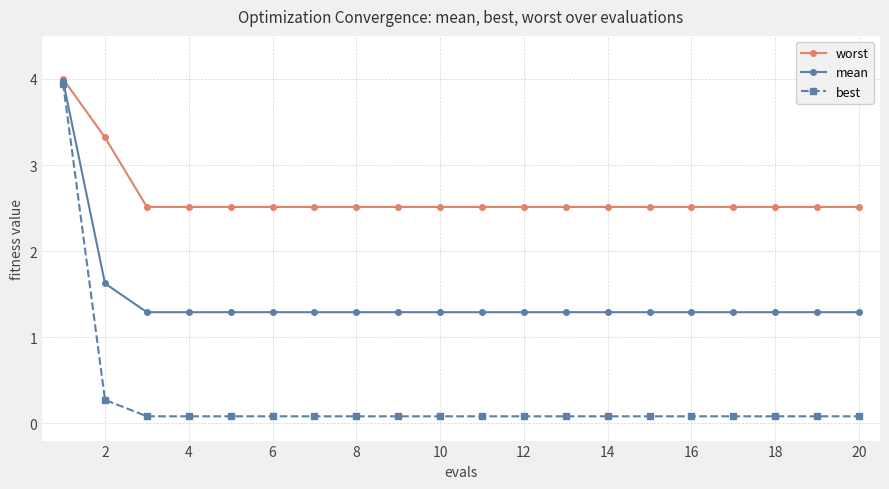

Which series has the largest range (max minus min)?

best